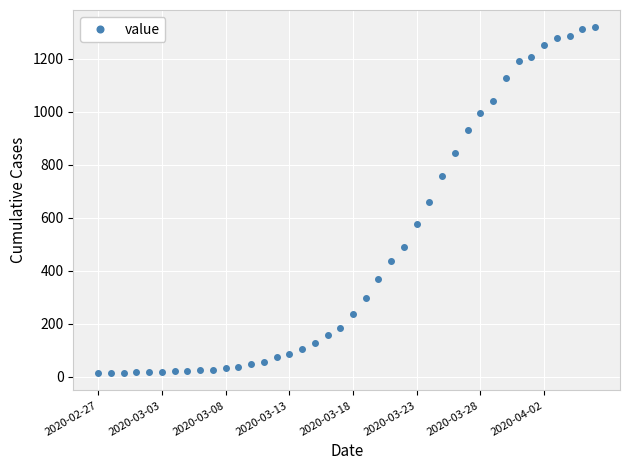

What is the maximum value shown in the chart?

1319